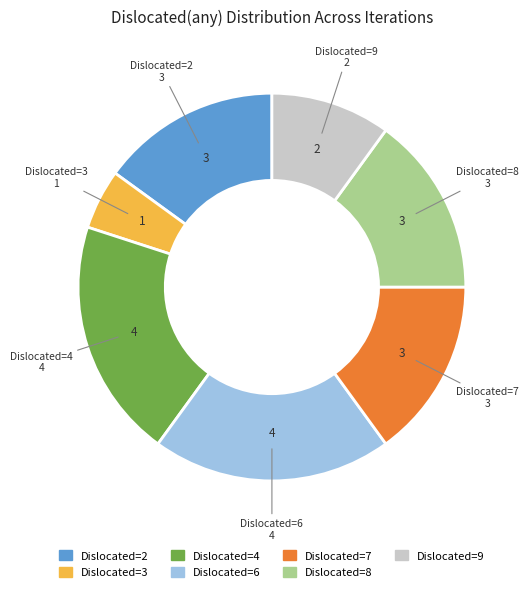

How many slices are in this pie chart?

7